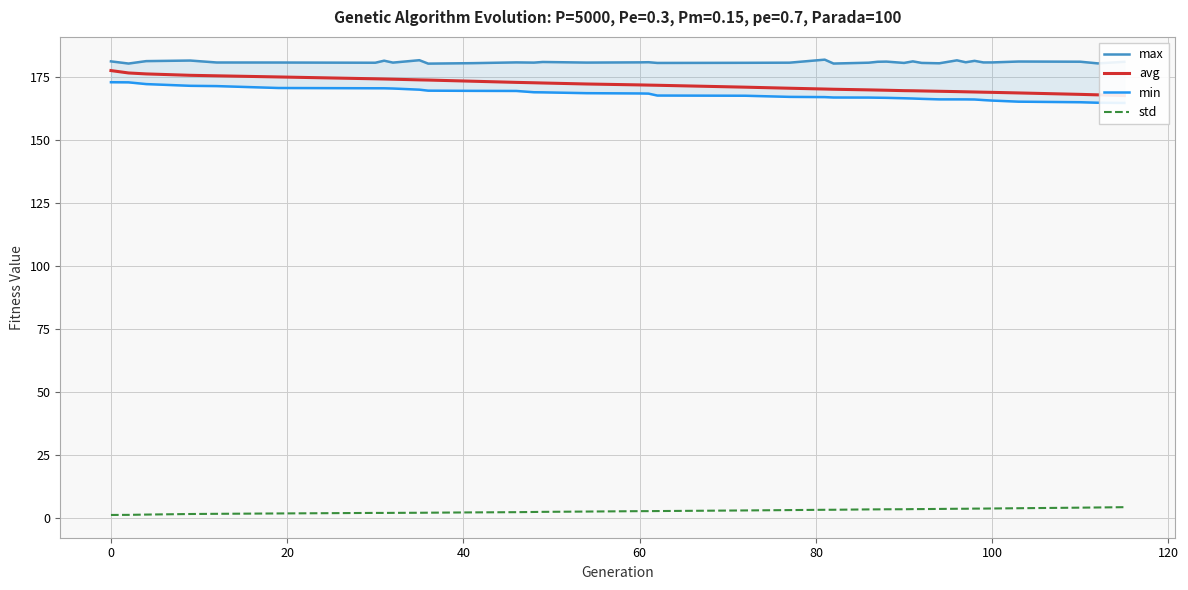

What is the difference between the maximum and minimum values in the min series?

8.2